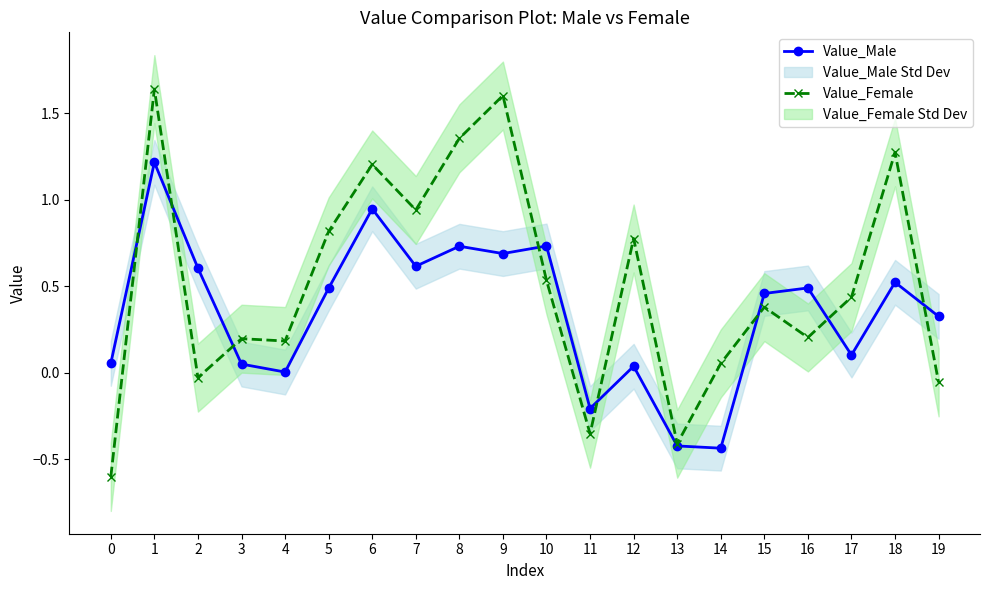

What is the difference between the Value_Male values at 7 and 12?

0.6